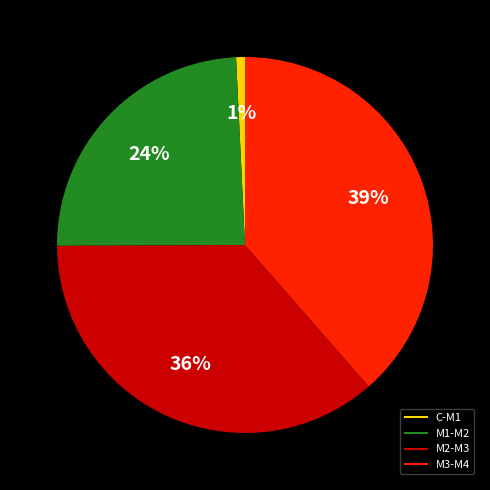

Count the number of slices in the pie.

4